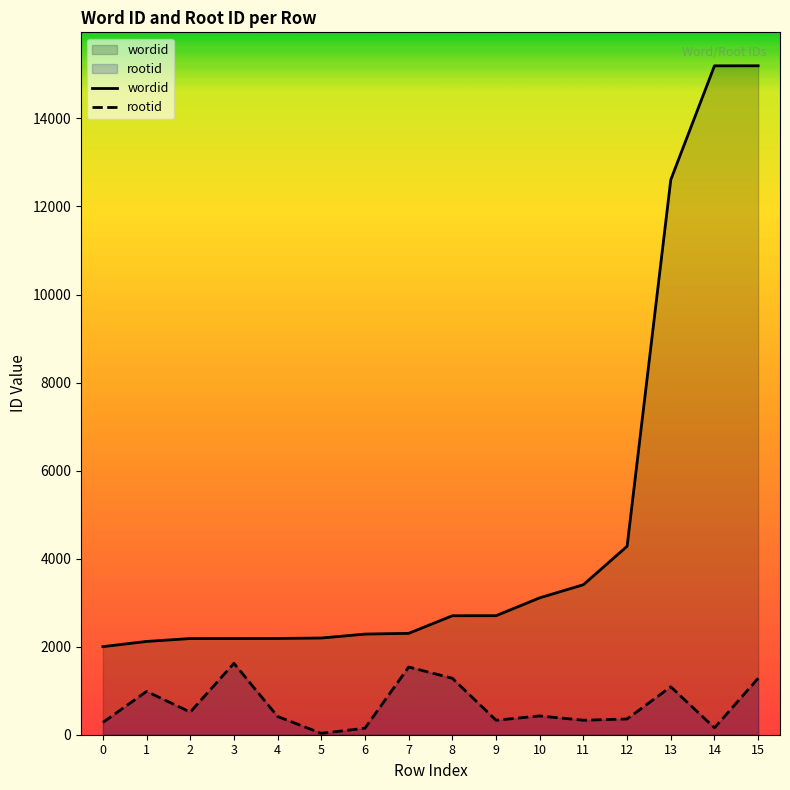

True or false: wordid has more than 2 points higher than both neighbors.

False